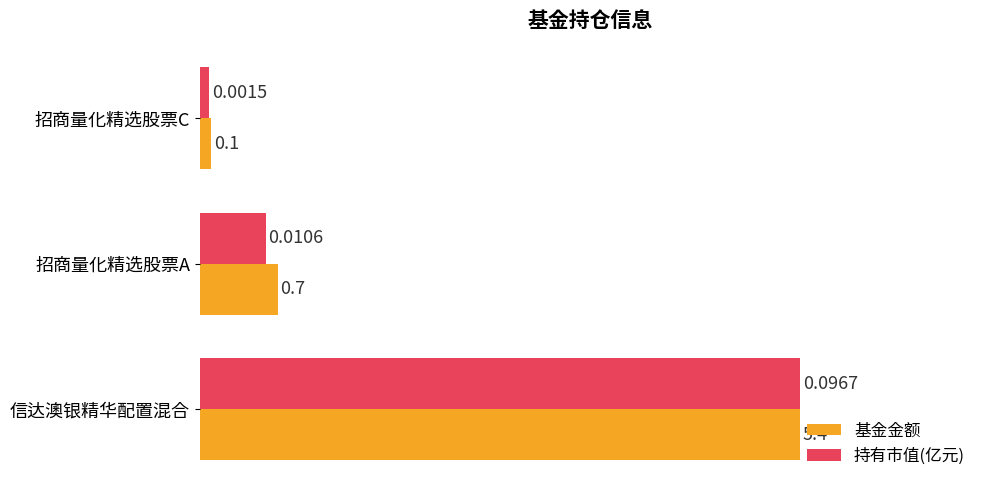

Rank the series by their average value, from highest to lowest.

基金金额, 持有市值(亿元)